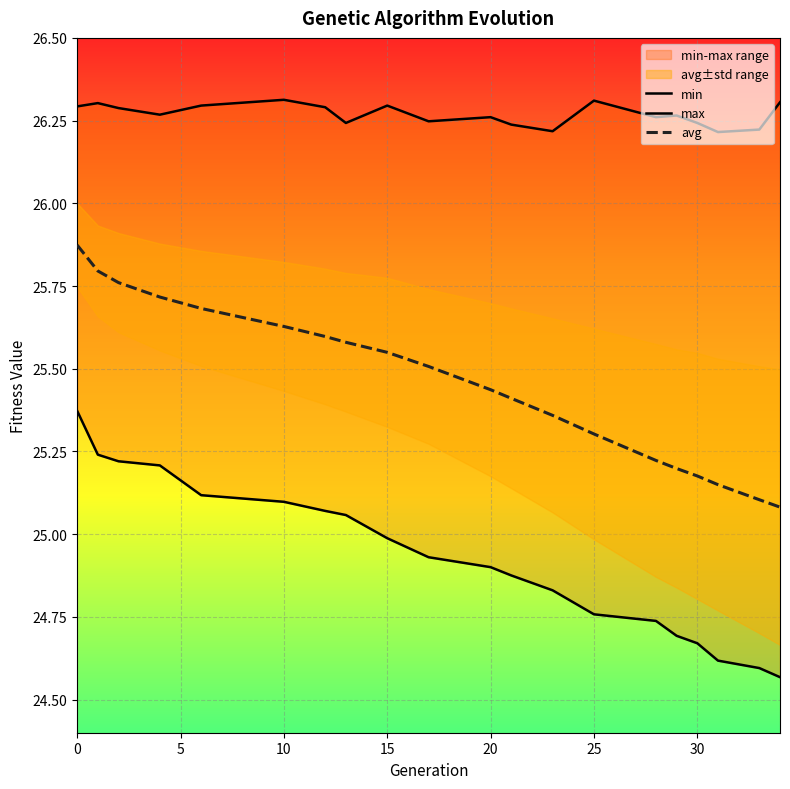

True or false: avg has a value of 9.1 at 15.

False